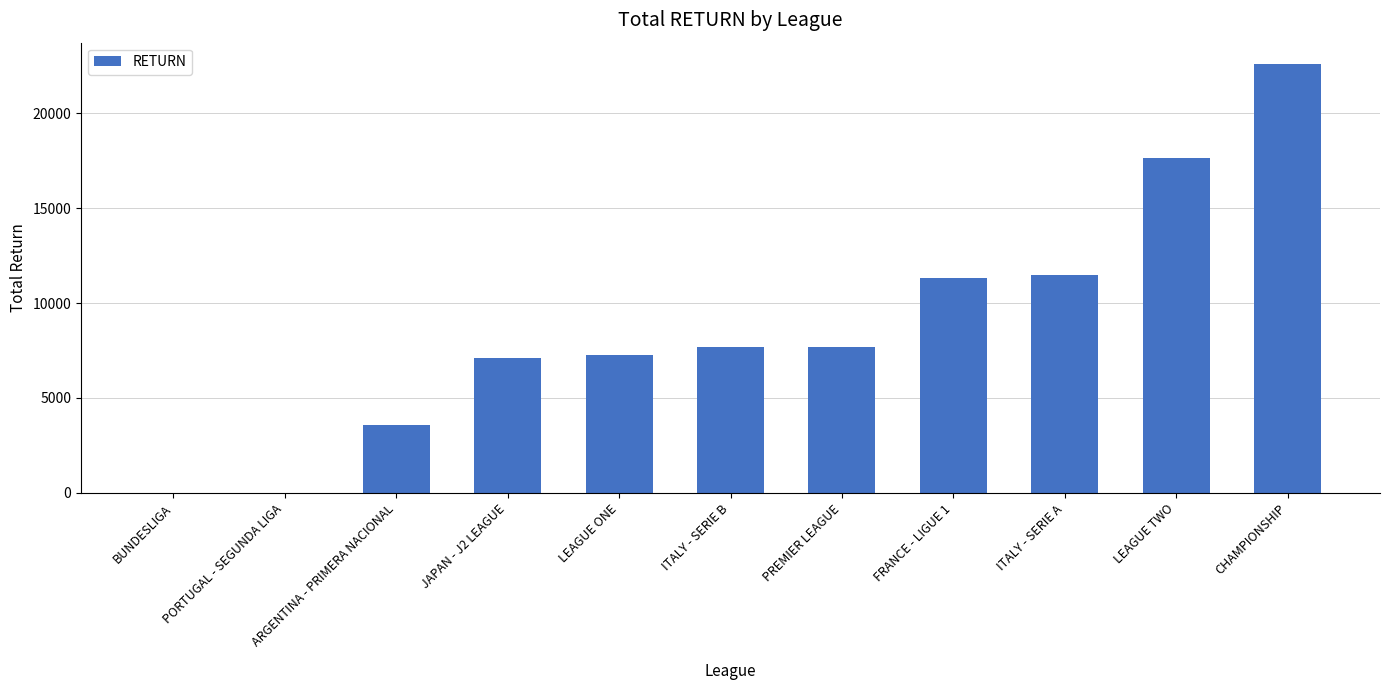

What is the maximum value shown in the chart?

22580